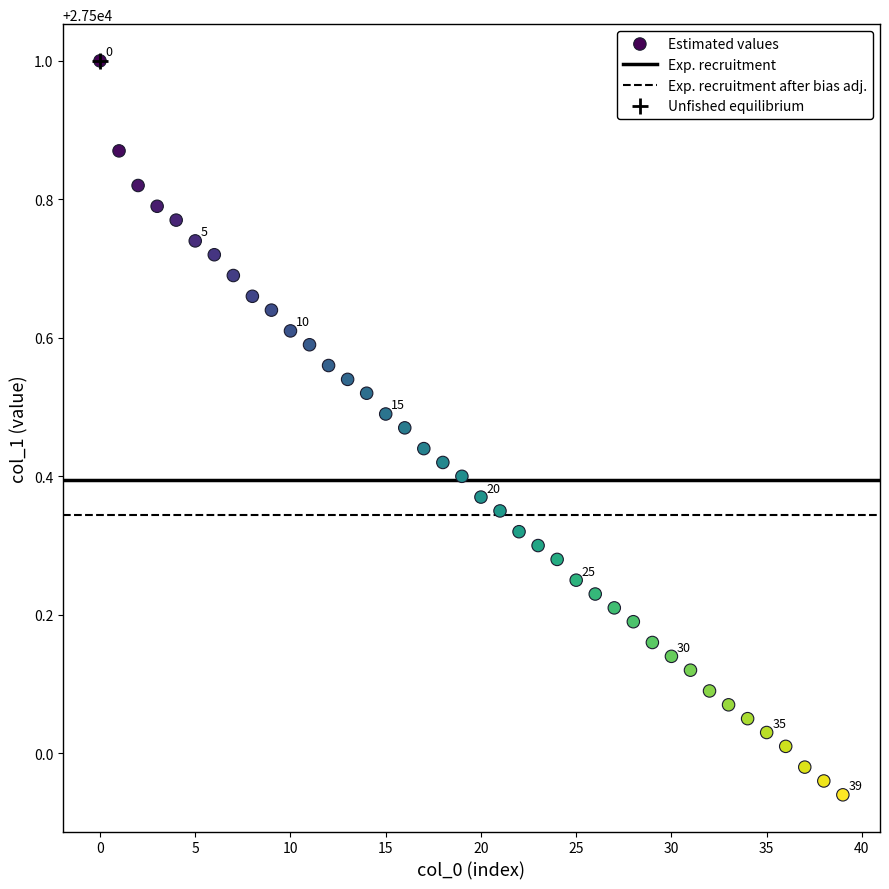

What is the range of Y values (max minus min)?

1.1